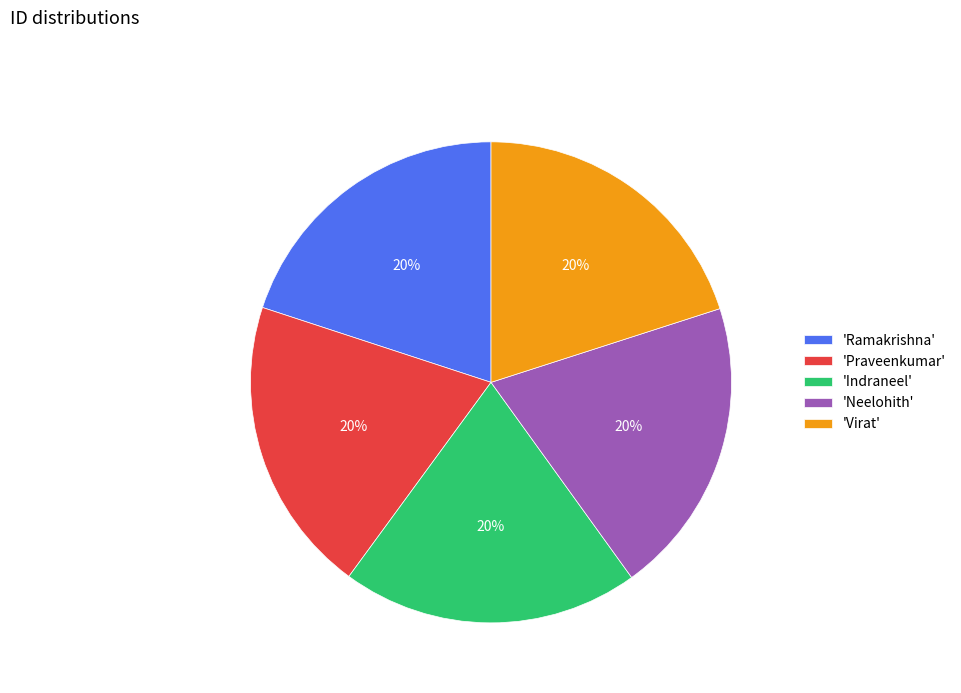

True or false: 'Praveenkumar' accounts for 20% of the total.

True